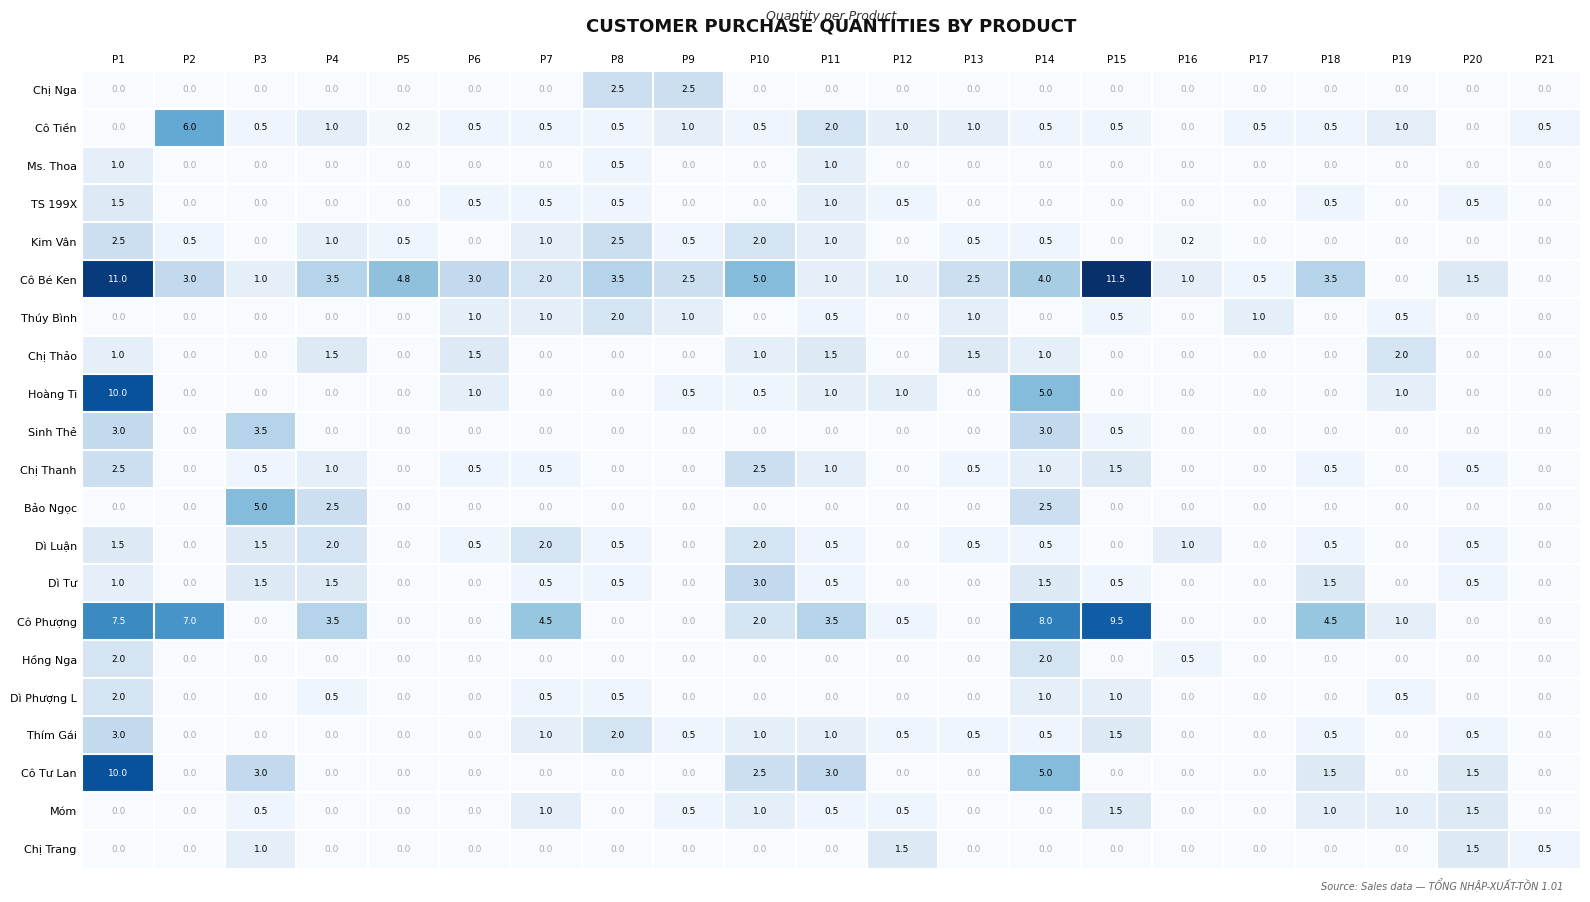

The Dì Luận series shows 0.5 at P20. True or false?

True